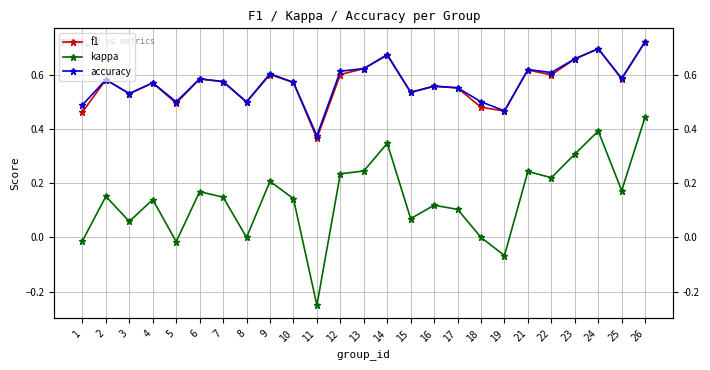

What is the difference between the second highest and minimum values in the kappa series?

0.6